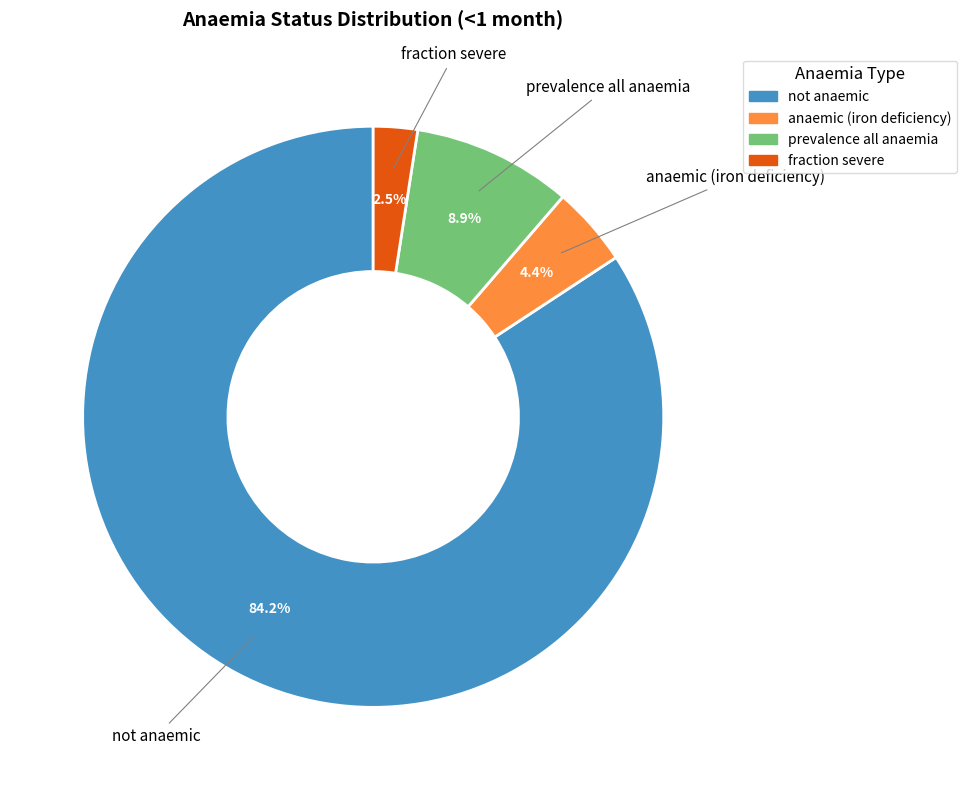

To the nearest percent, what is the average slice percentage?

25%